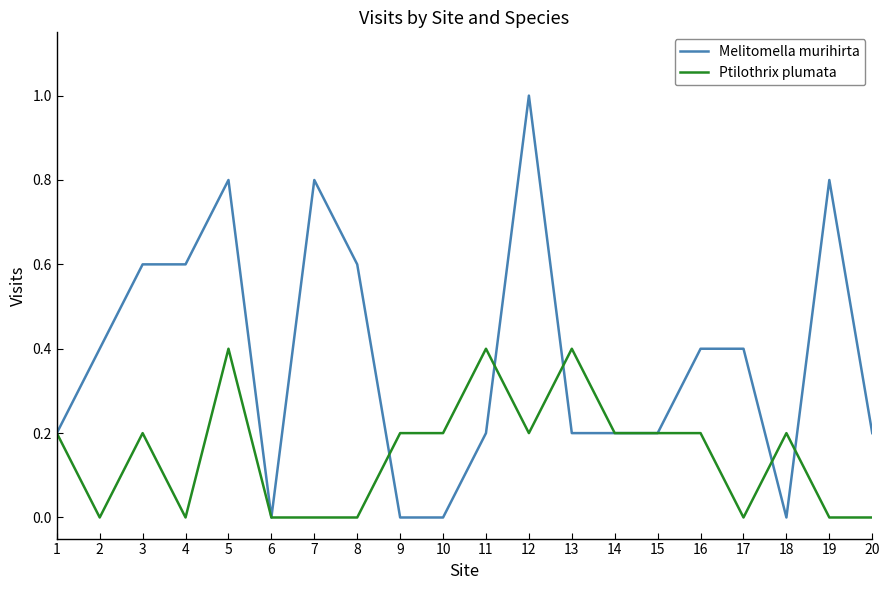

What is the difference between the second highest and minimum values in the Ptilothrix plumata series?

0.4